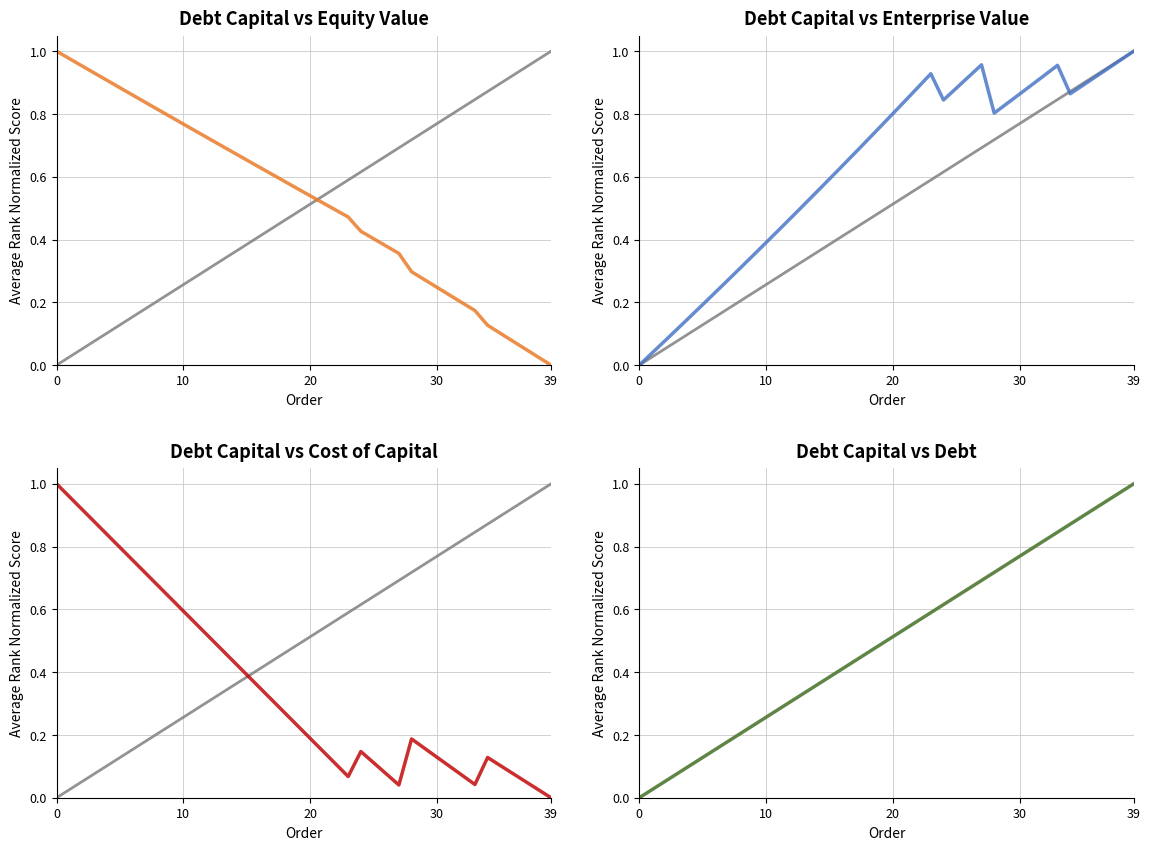

Which category has the highest value across all series?

39